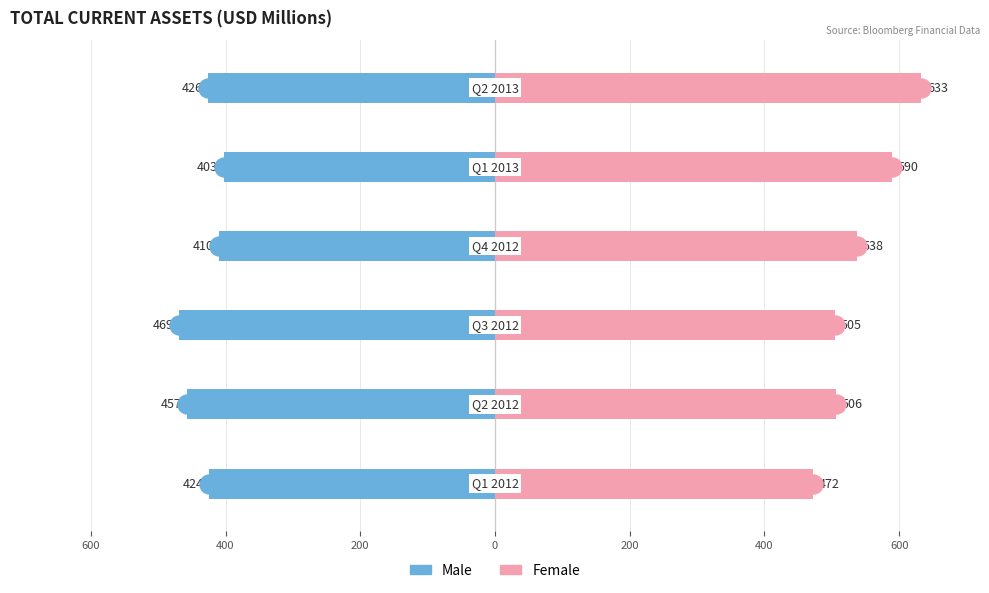

Between 600 and 0, which series saw the biggest shift?

Female